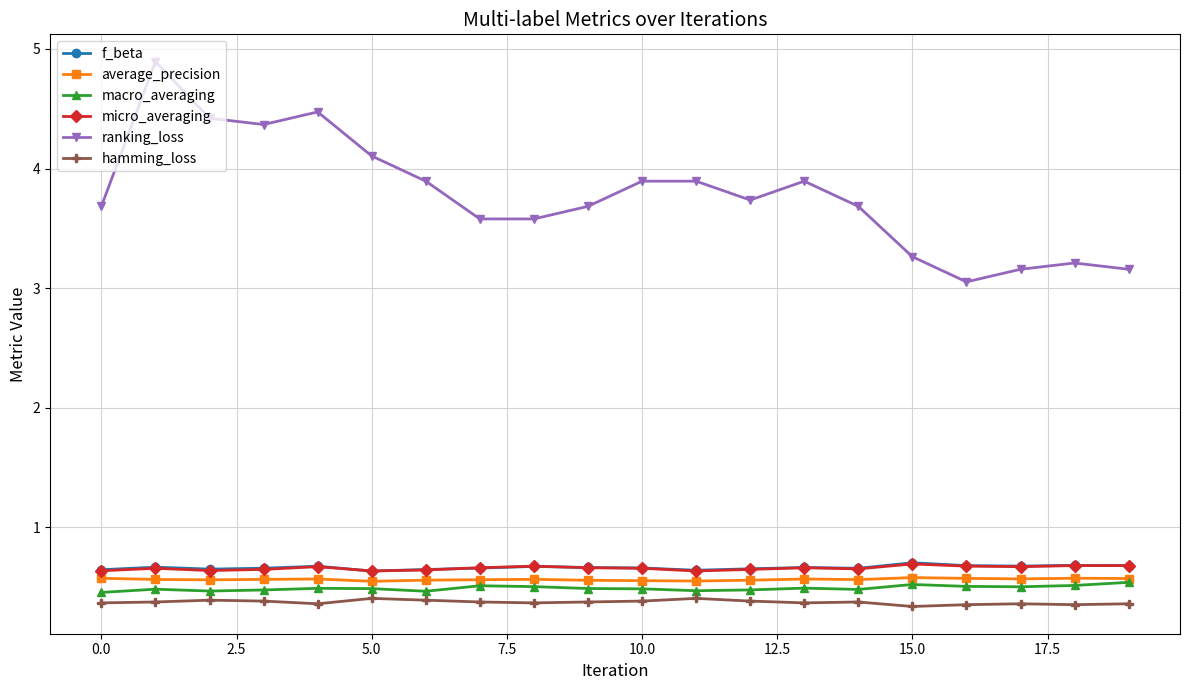

Count the f_beta values in the range 0 to 1.

20